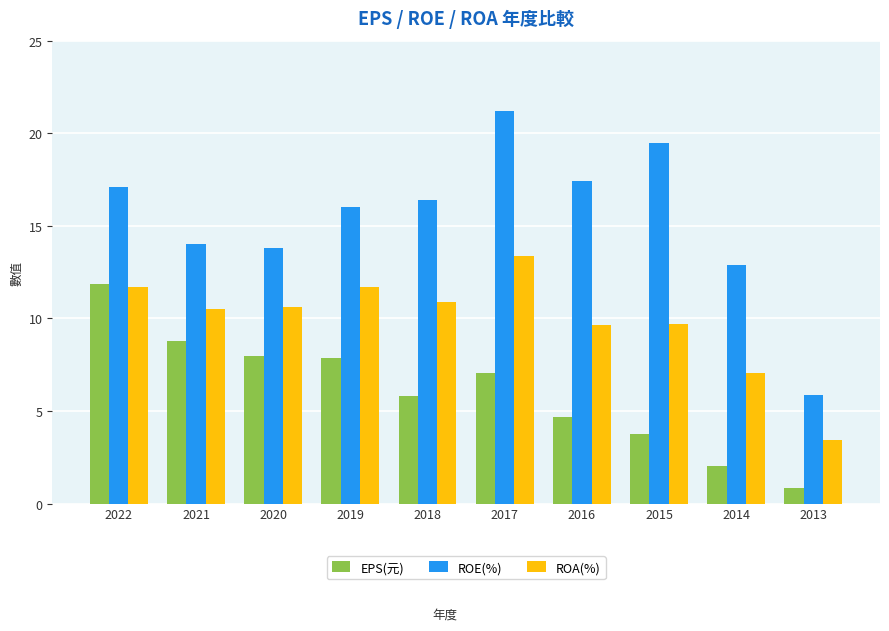

How many groups of bars are there?

10